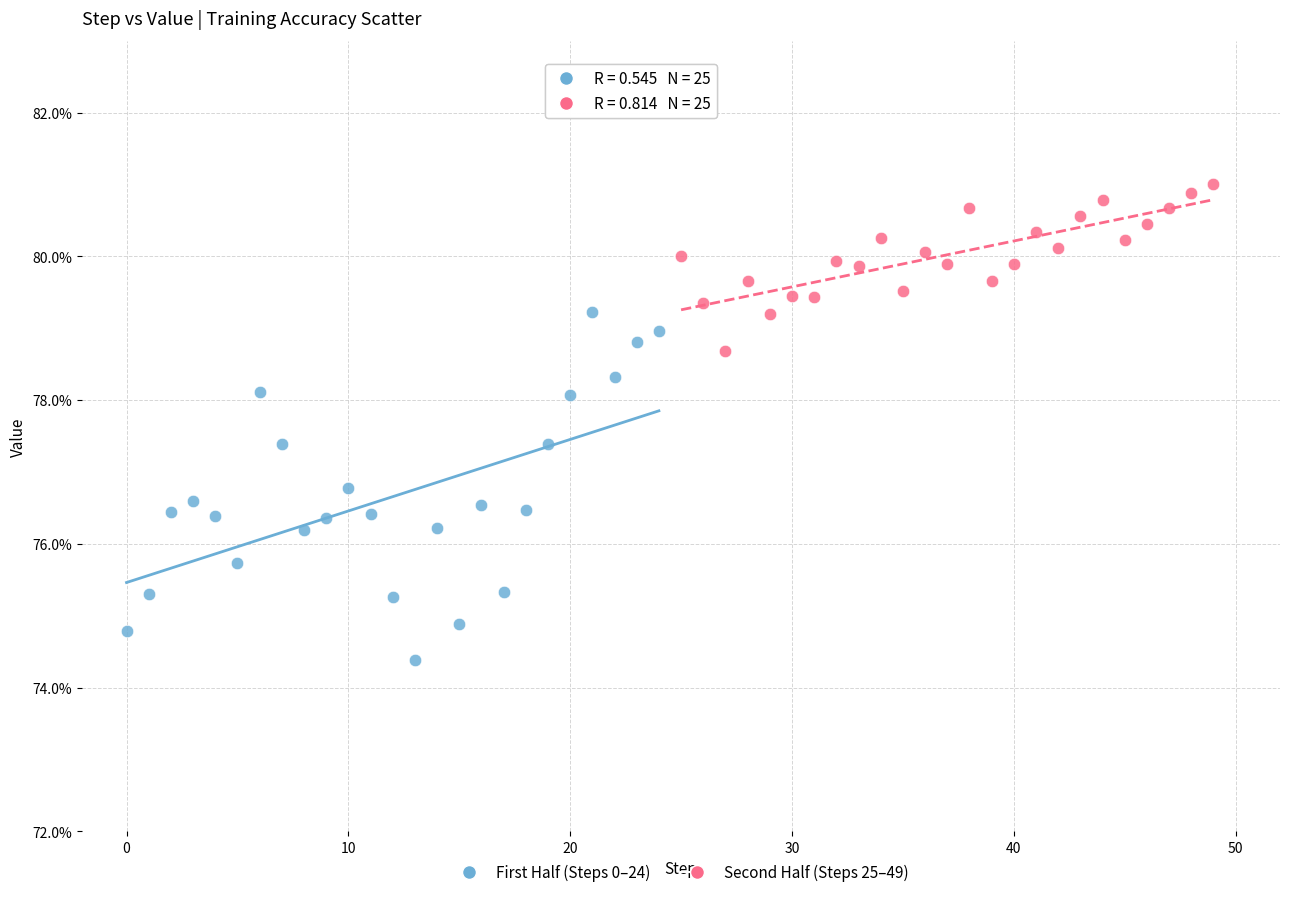

Which series has the largest Y range (max minus min)?

First Half (Steps 0–24)